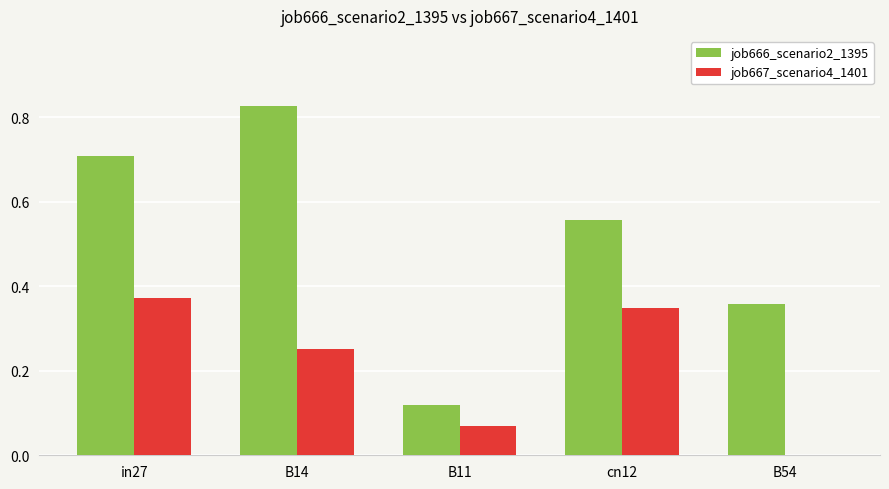

Which series has the largest total across all categories?

job666_scenario2_1395